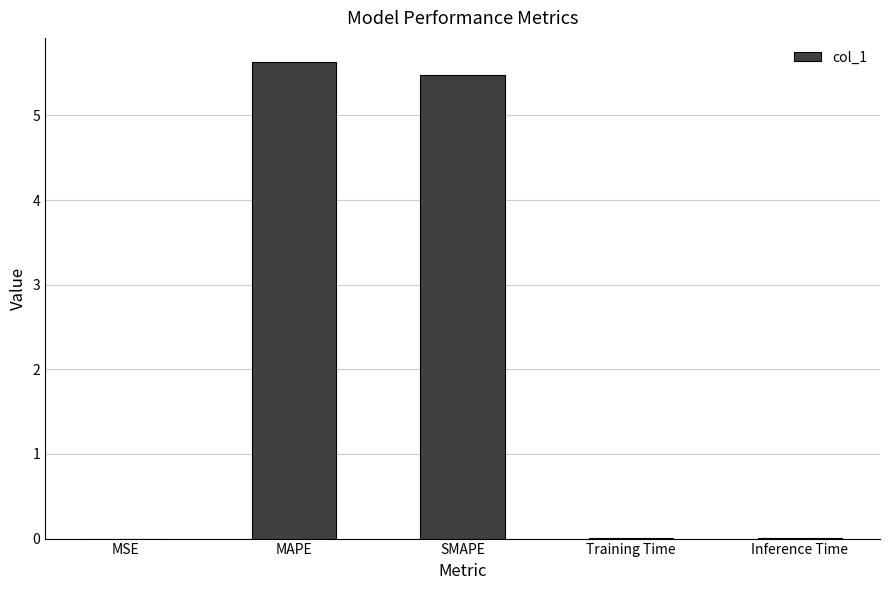

What is the sum of all values?

11.1